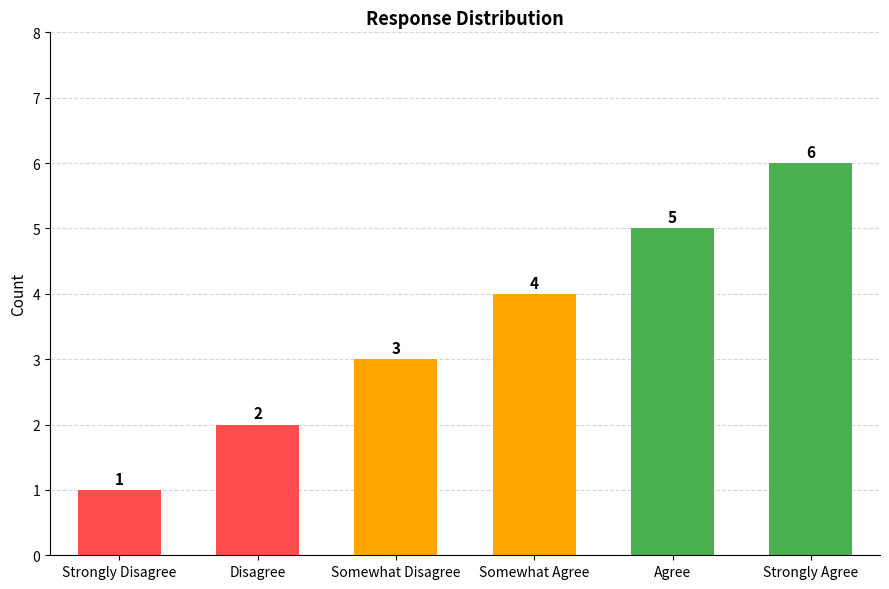

Reading left to right, list all the values displayed in this chart.

1	2	3	4	5	6